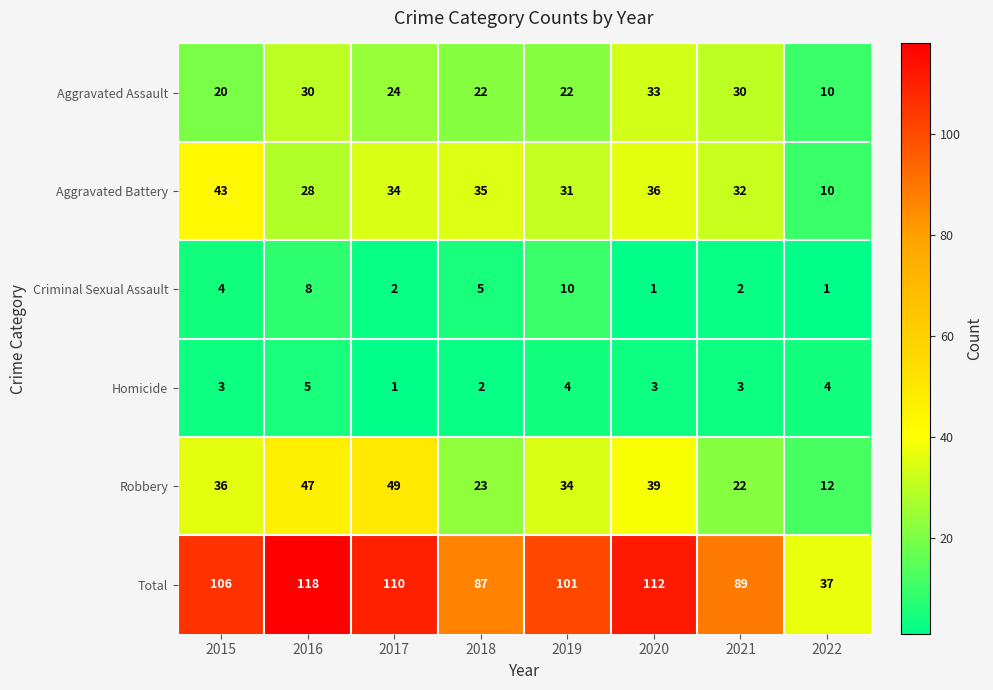

The value of Robbery at 2015 is 36. True or false?

True